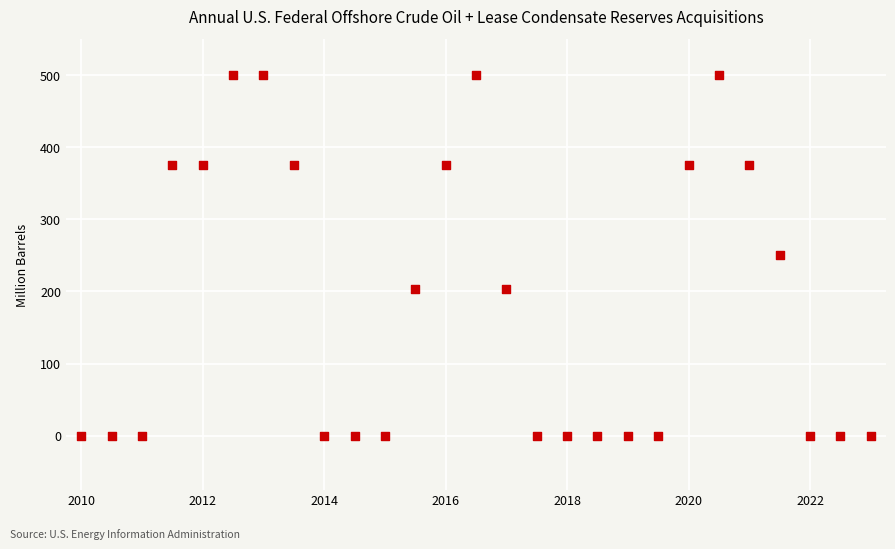

What is the range of Y values (max minus min)?

500.0